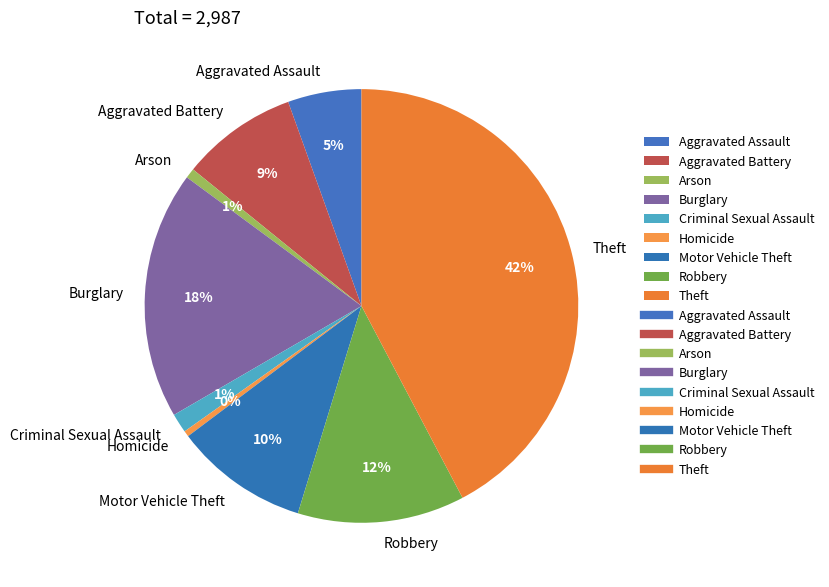

To the nearest percent, what percentage of the pie is Criminal Sexual Assault?

1%